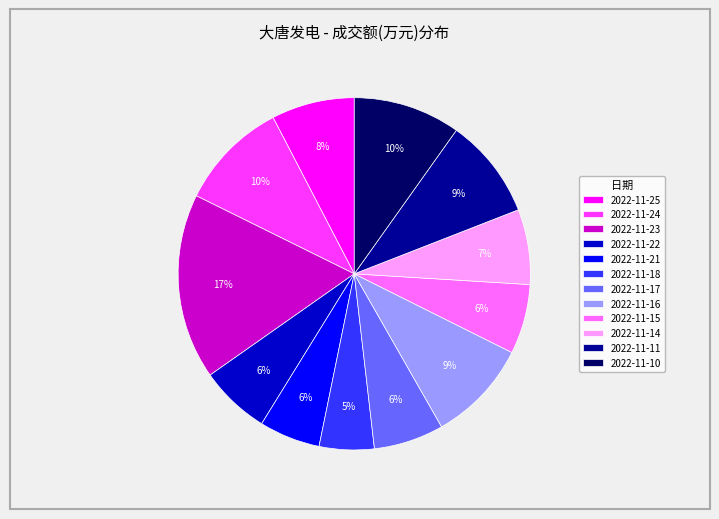

Do 2022-11-25 and 2022-11-23 together represent more than half of the pie?

No